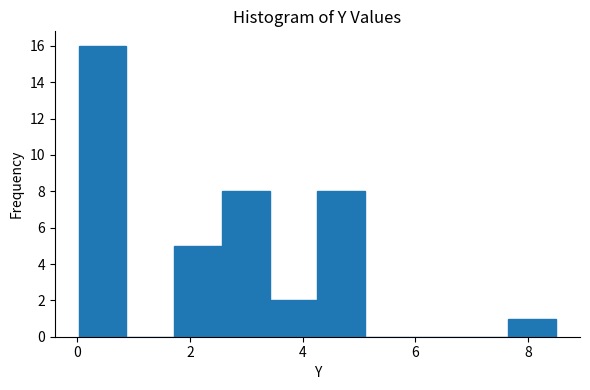

Over which range of the x-axis is the bar tallest?

0.0 to 0.8